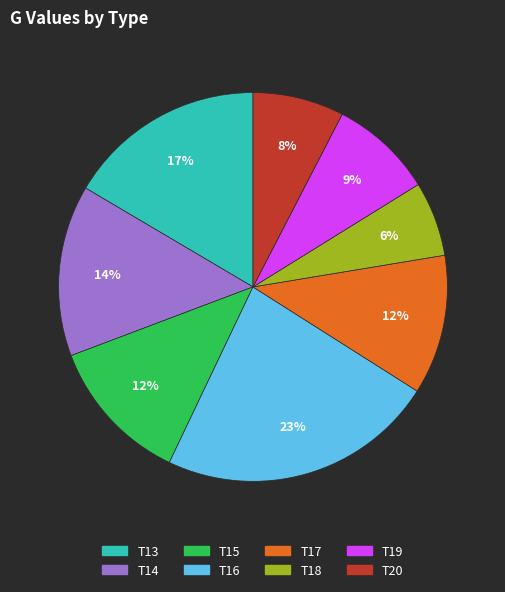

True or false: T18 accounts for 1% of the total.

False